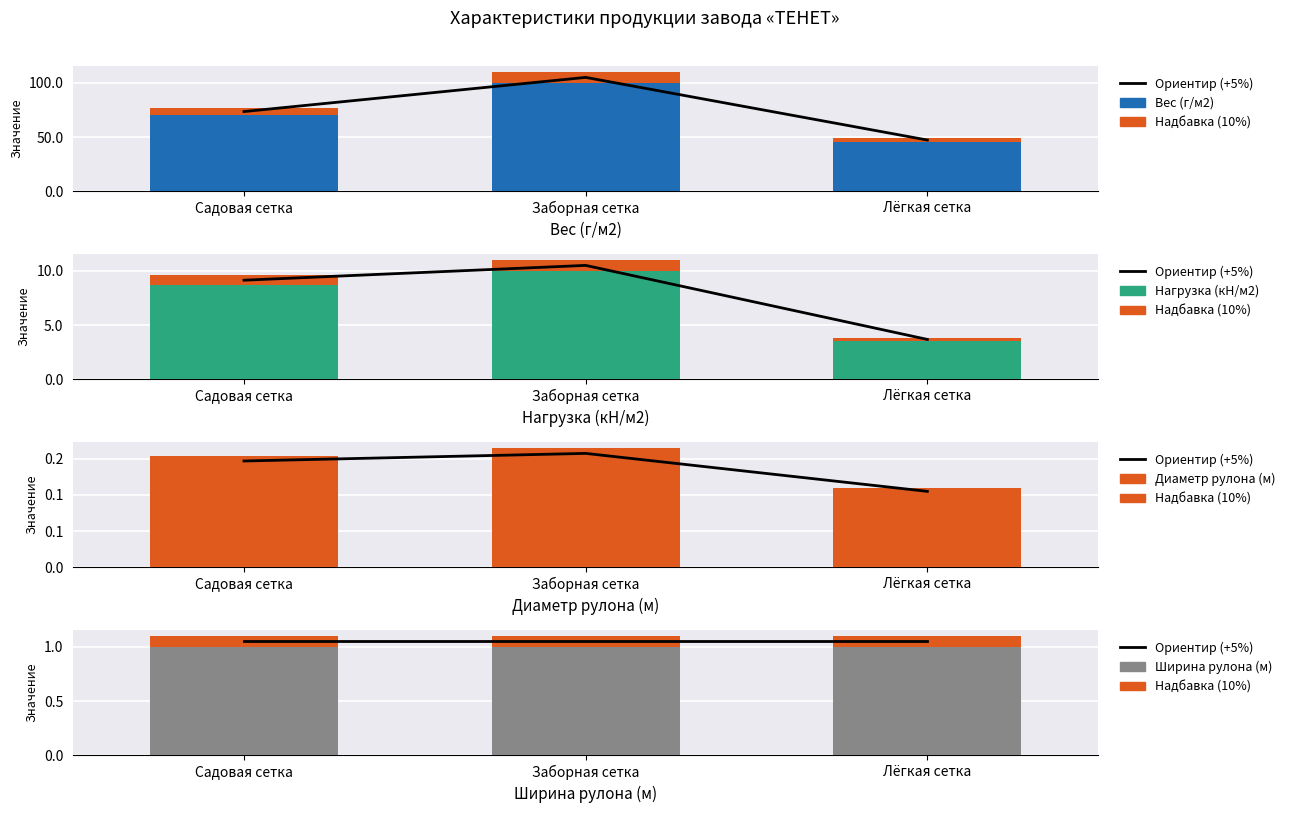

Is it true that Нагрузка (кН/м2) equals 3.1 at Садовая сетка?

False